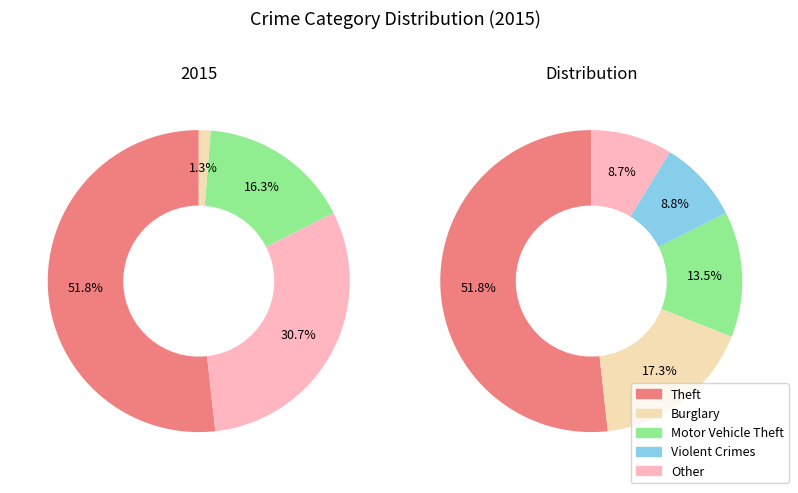

Does Aggravated Assault account for over 50% of the chart?

No